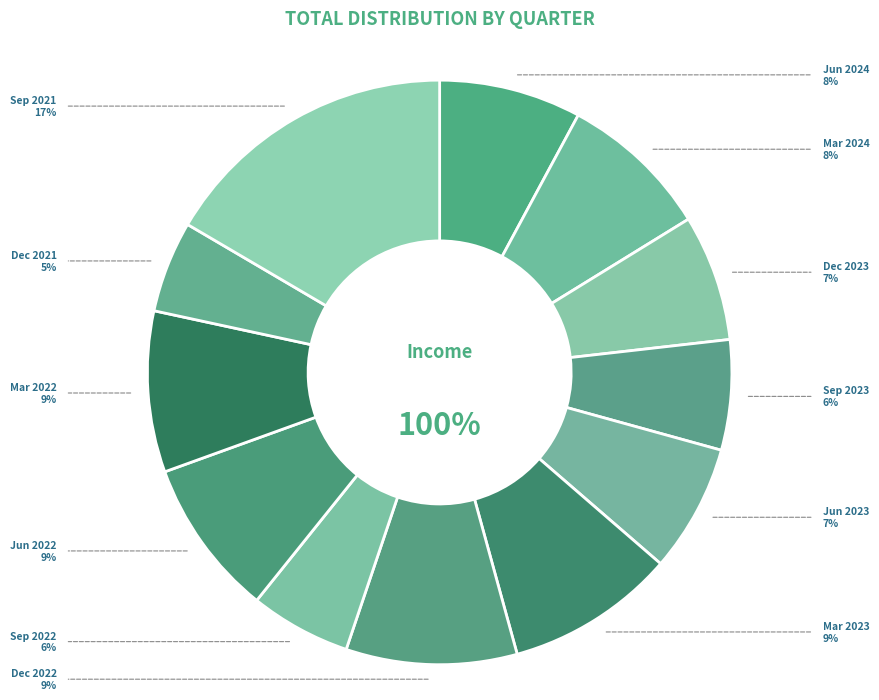

How many segments does this pie chart have?

12